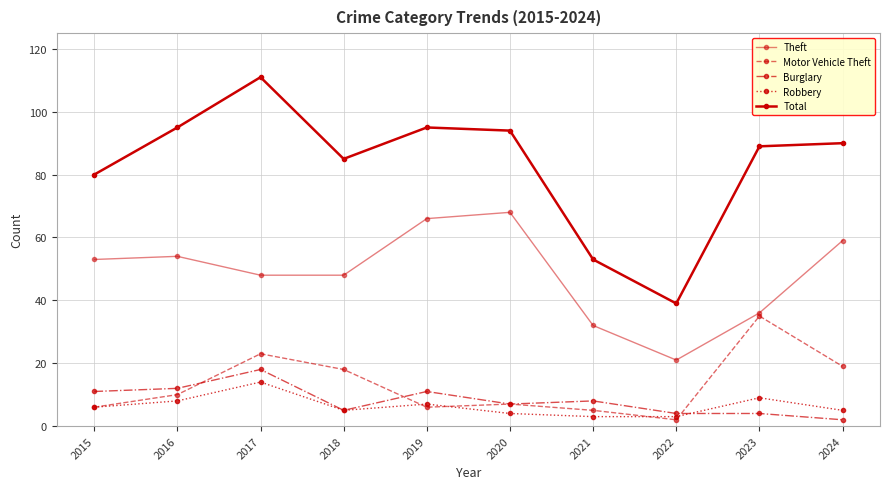

How many values in the Motor Vehicle Theft series are below 10?

5